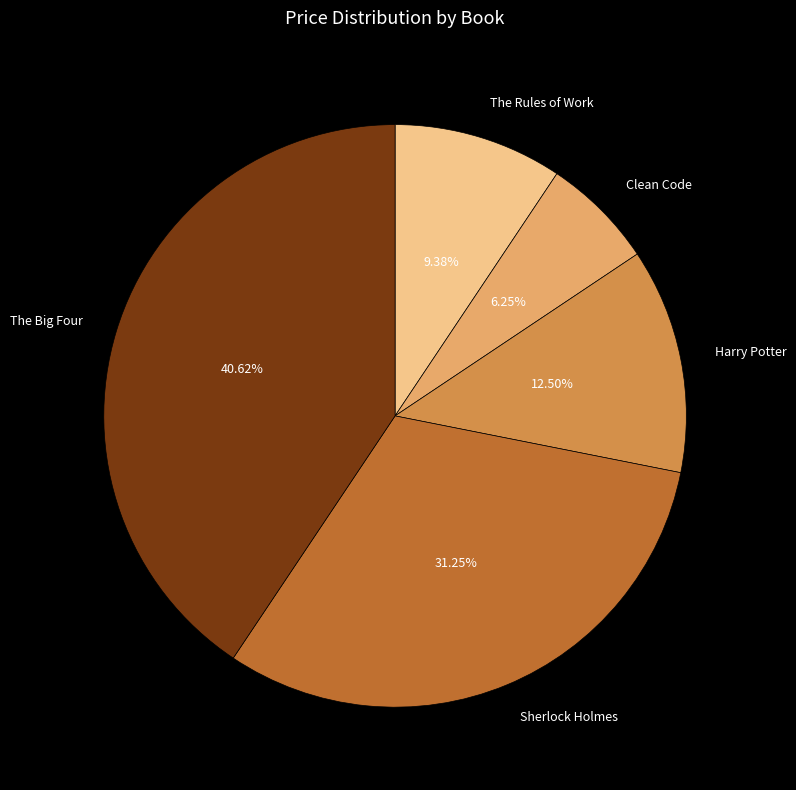

Which category has the biggest portion of the pie?

The Big Four